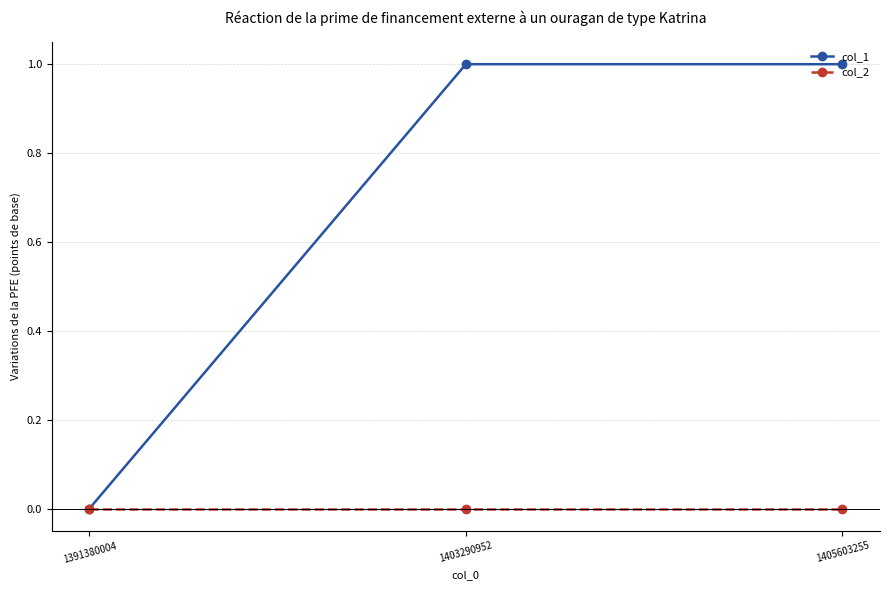

How many lines are shown in the chart?

2